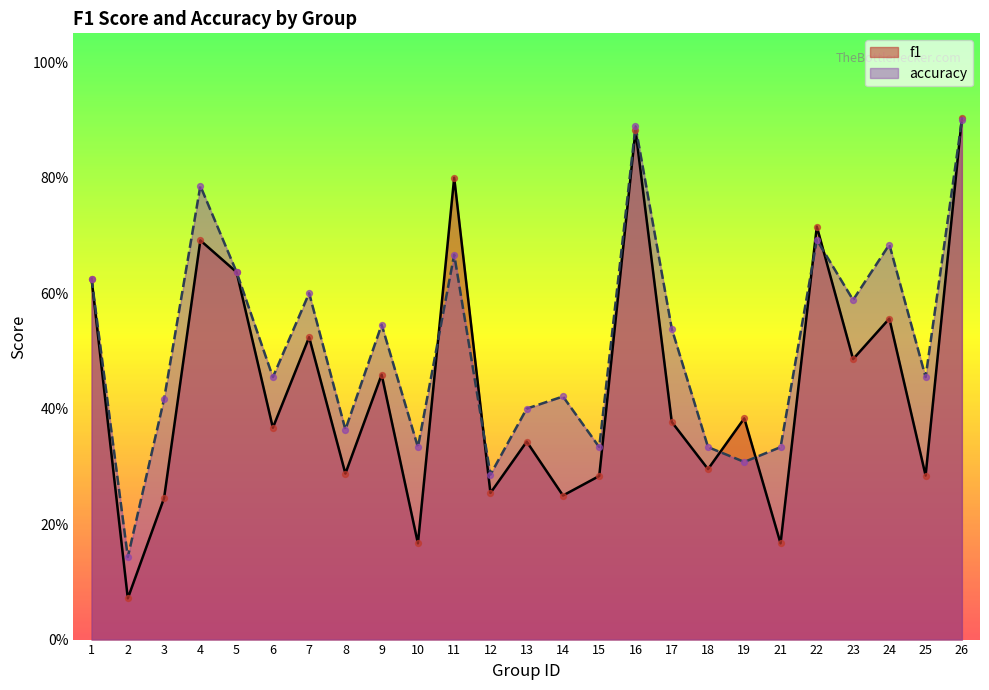

Which series has the largest total across all categories?

accuracy